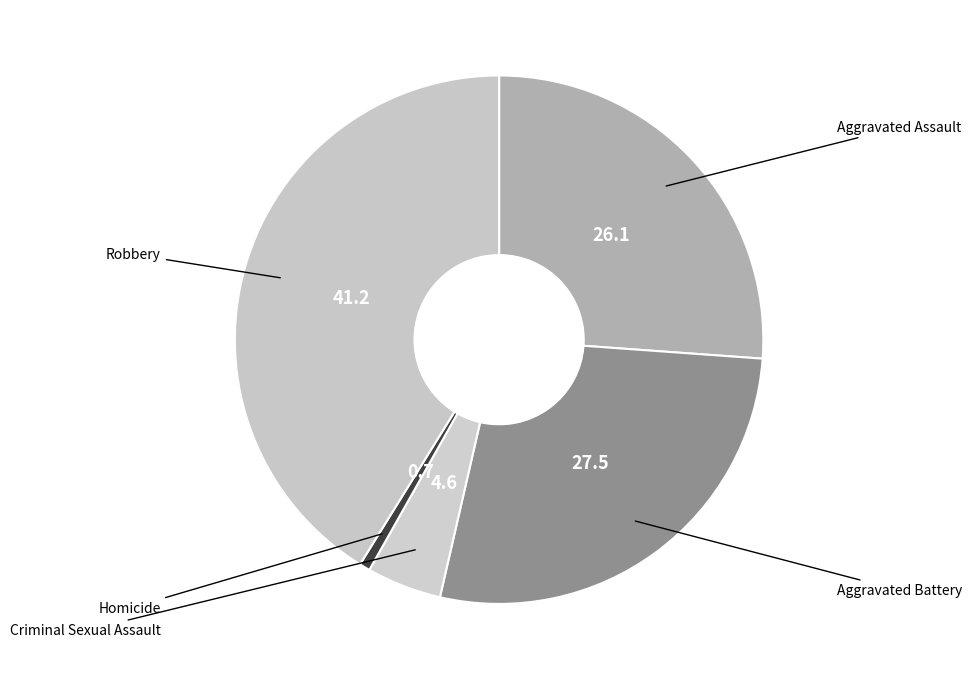

Which category has the smallest portion of the pie?

Homicide